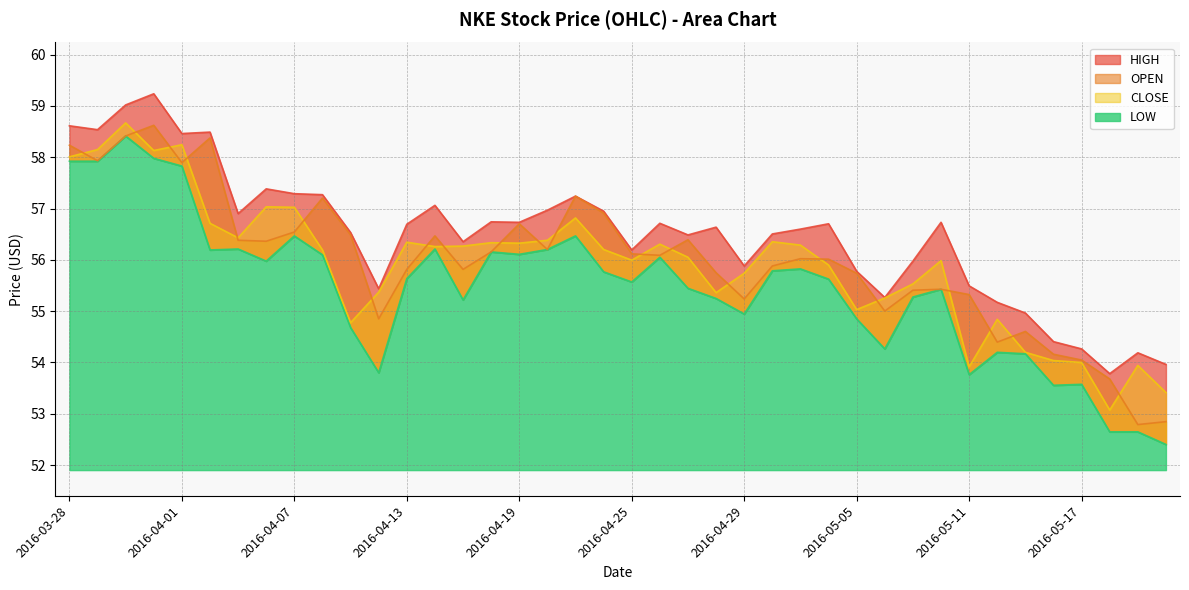

What position from the right is 2016-04-11?

30